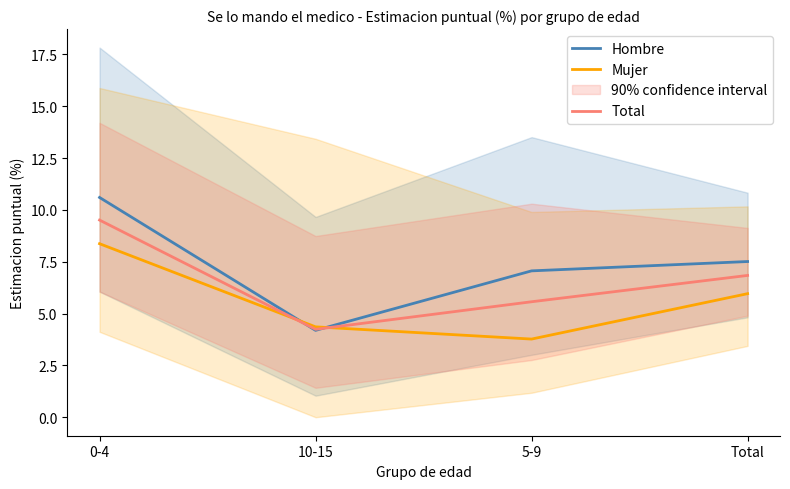

Is it true that Total equals 3.1 at 5-9?

False